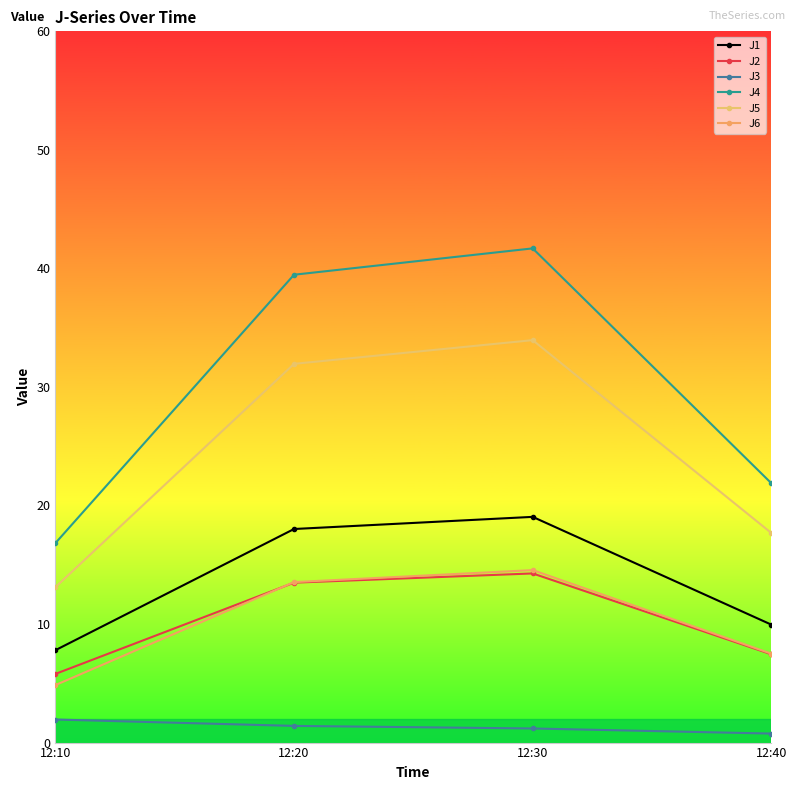

Between 12:10 and 12:20, which series saw the biggest shift?

J4